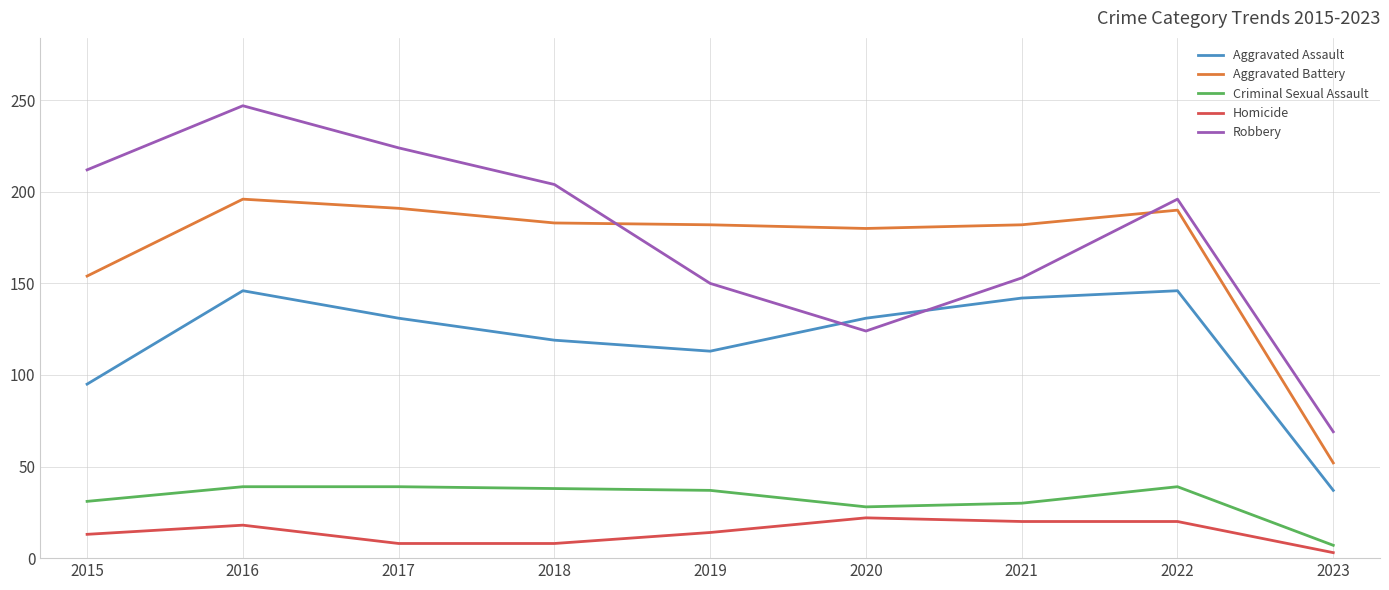

Where does the Robbery series first go above 196?

2015